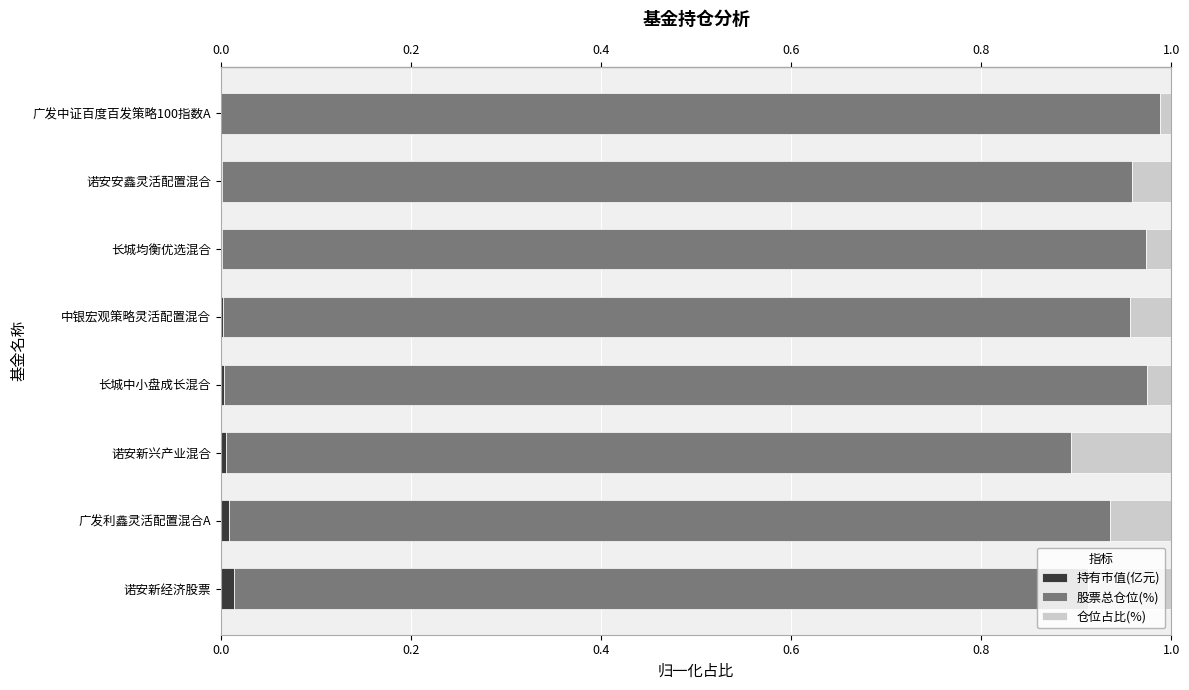

List the series in order of their peak value, lowest first.

持有市值(亿元), 仓位占比(%), 股票总仓位(%)